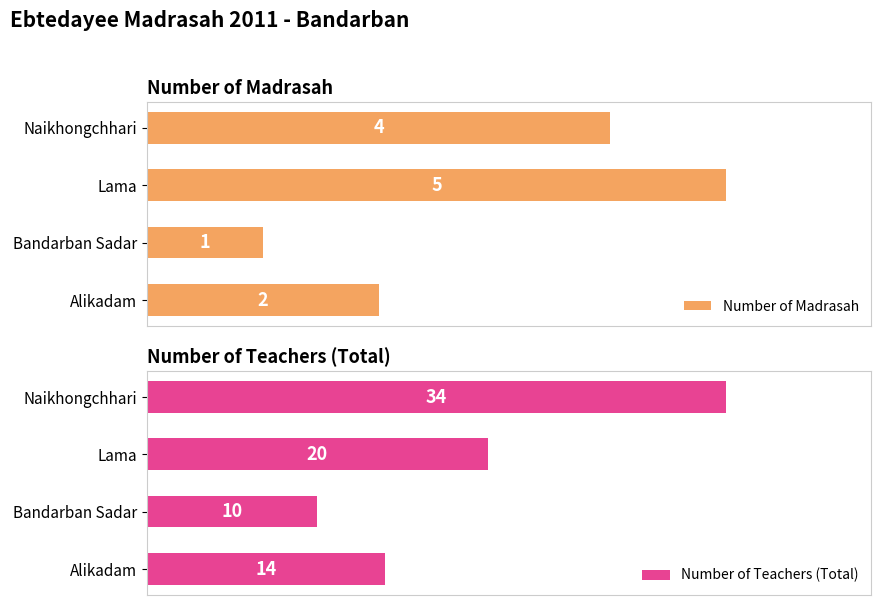

List the labels in order of Number of Teachers (Total) value, largest first.

Naikhongchhari, Lama, Alikadam, Bandarban Sadar